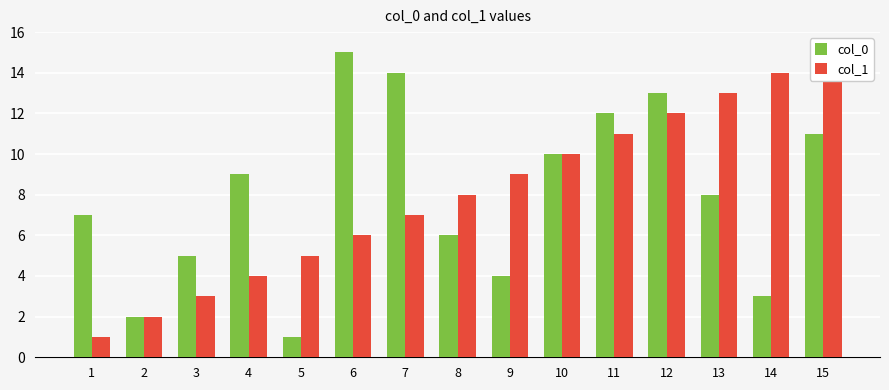

Which category has the highest value across all series?

6